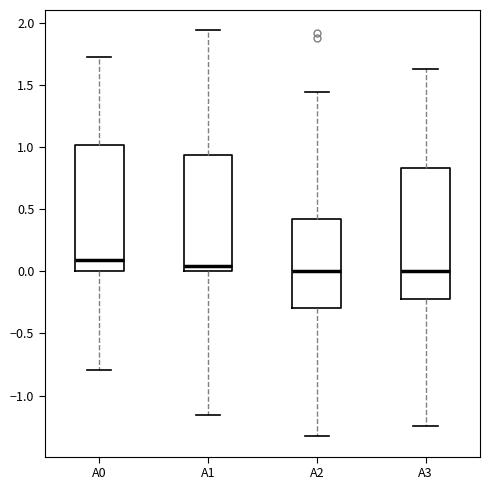

Where does the lower whisker of the box for A2 end on the y-axis? The values are not printed on the chart, so give them approximately, as read against the axis.

-1.35